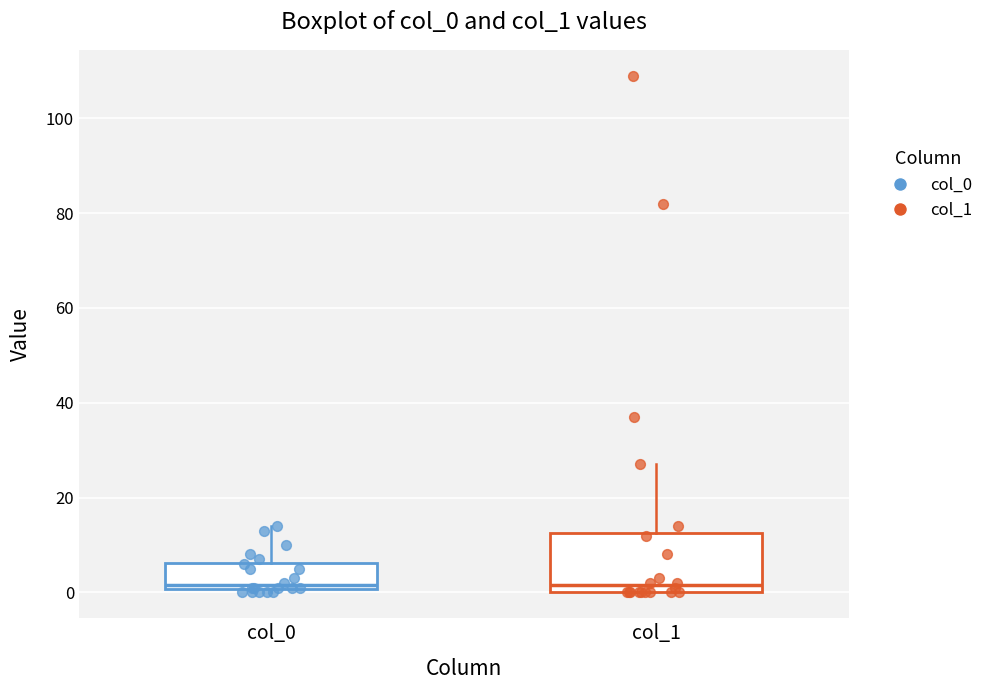

Reading left to right, transcribe this box plot: for each box, give where its median line is, the range the box spans, and where its two whiskers end, as read against the y-axis. The values are not printed on the chart, so give them approximately, as read against the axis.

col_0: median 2, box 0 to 6, whiskers 0 (just below the box's lower edge) to 14
col_1: median 2, box 0 to 12, whiskers 0 to 28